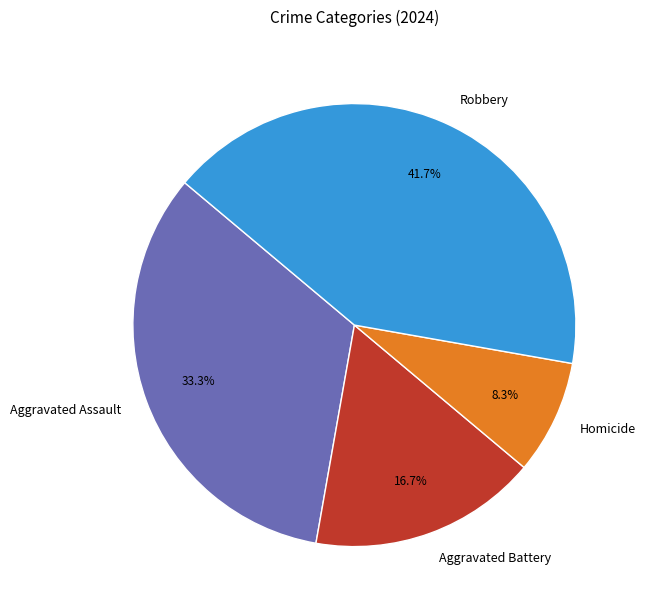

Count the number of slices in the pie.

4